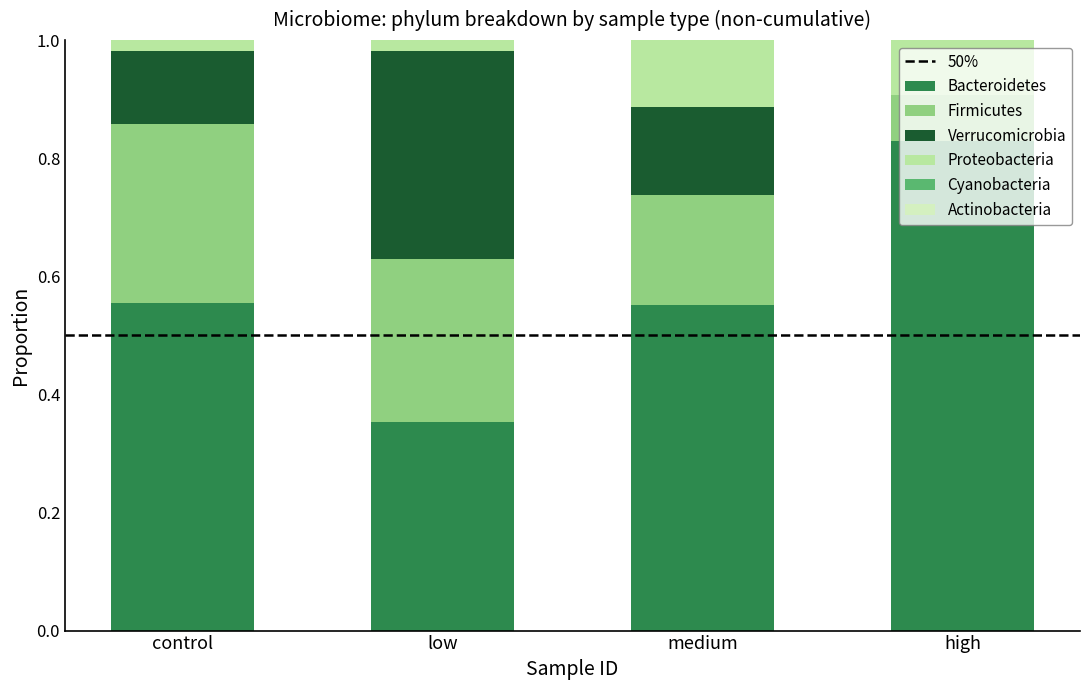

Does the chart contain stacked bars?

Yes